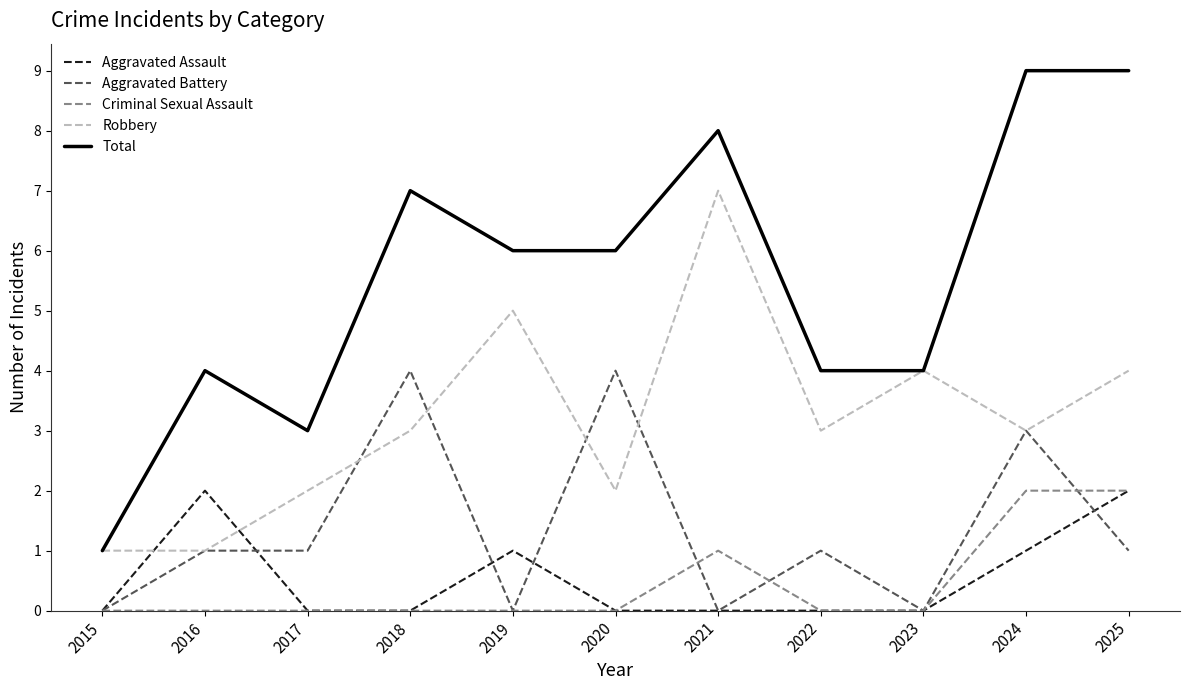

At which category does Aggravated Assault reach its first local peak?

2016